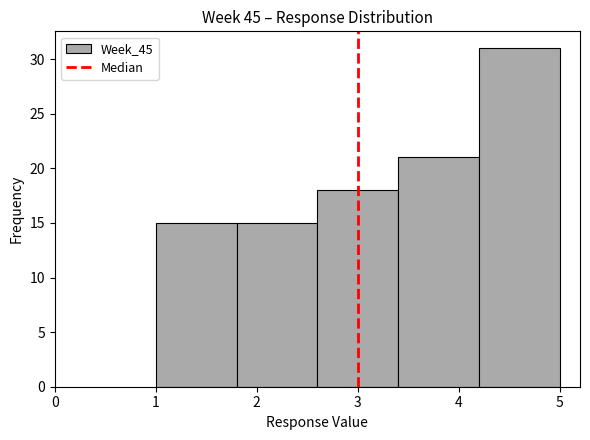

Reading left to right, list every bar in this chart as the range it spans on the x-axis followed by its height. The values are not printed on the chart, so give them approximately, as read against the axis.

1.0 to 1.8: 15
1.8 to 2.6: 15
2.6 to 3.4: 18
3.4 to 4.2: 21
4.2 to 5.0: 31